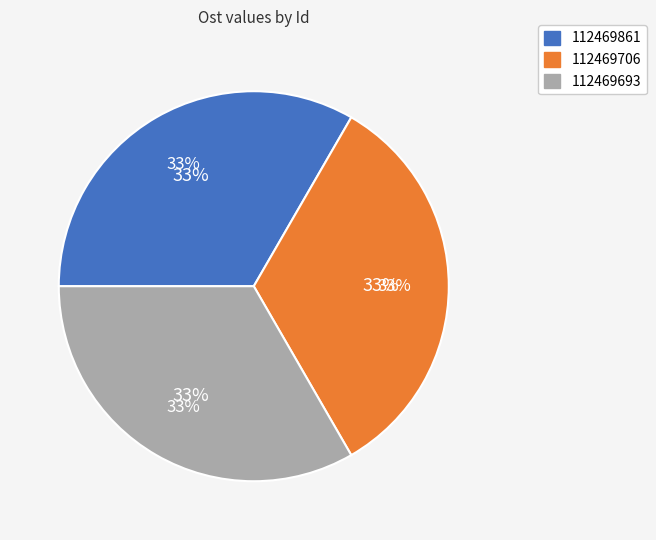

Combined, what portion of the pie is 112469693 and 112469861?

66.7%